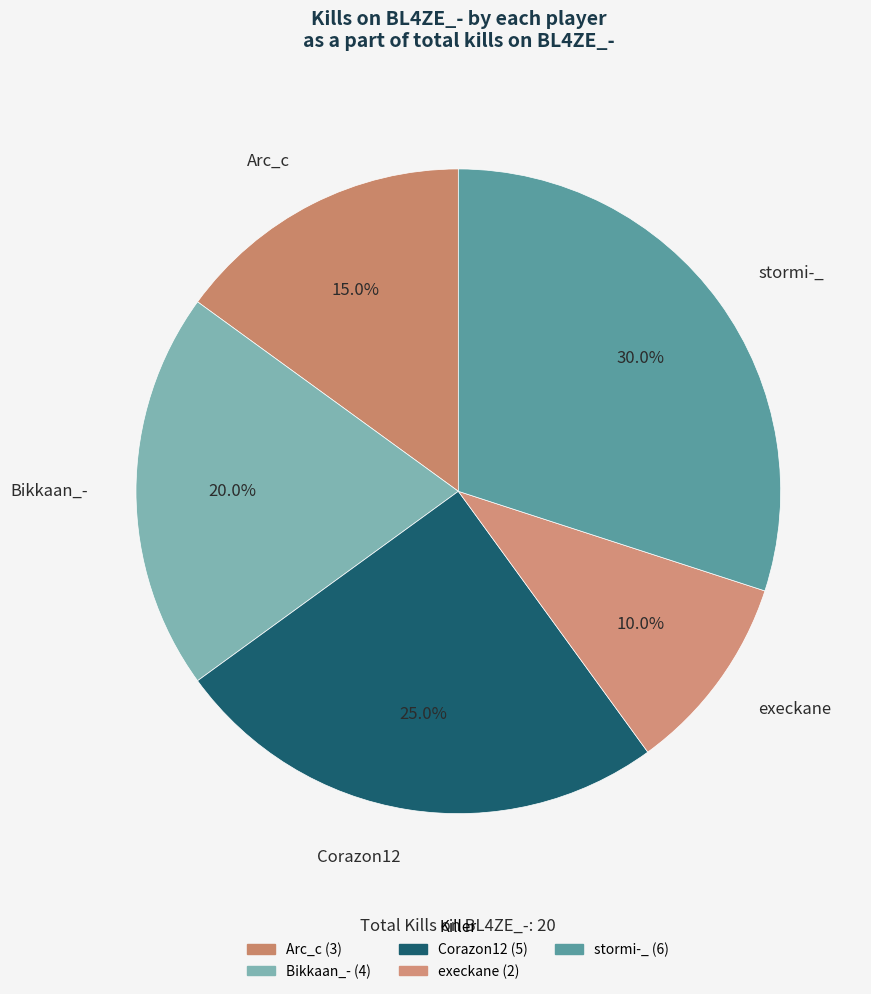

Do execkane and Arc_c together represent more than half of the pie?

No